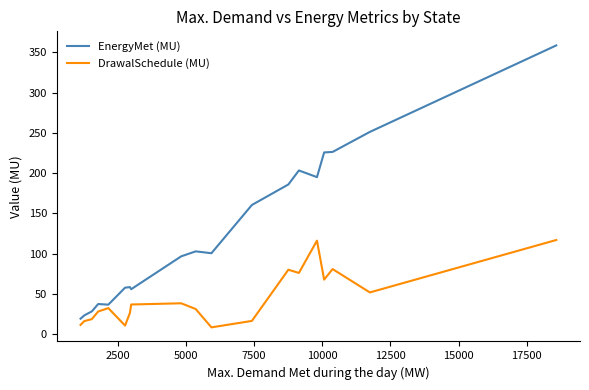

Which series has the largest total across all categories?

EnergyMet (MU)